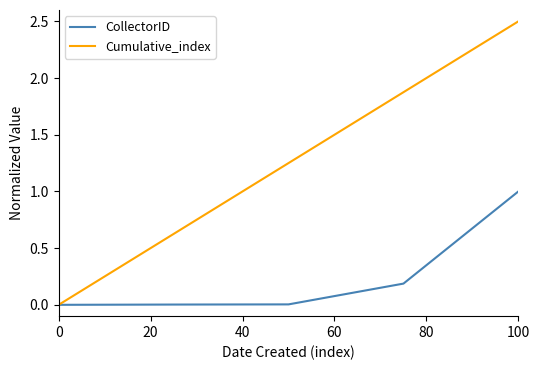

How many lines are shown in the chart?

2